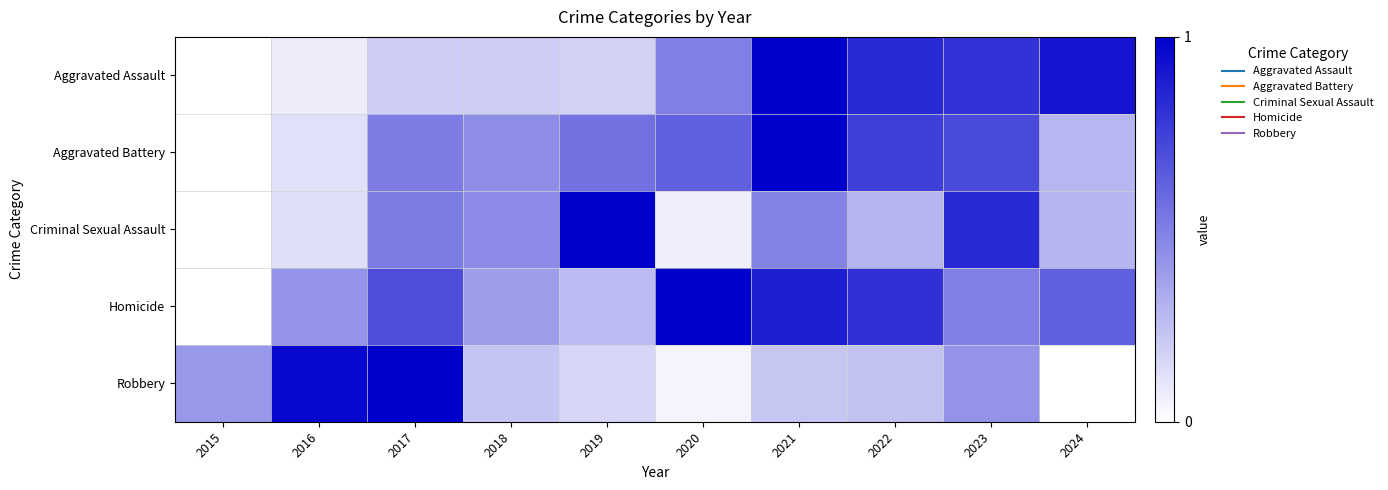

What is the maximum value shown in the chart?

1.0